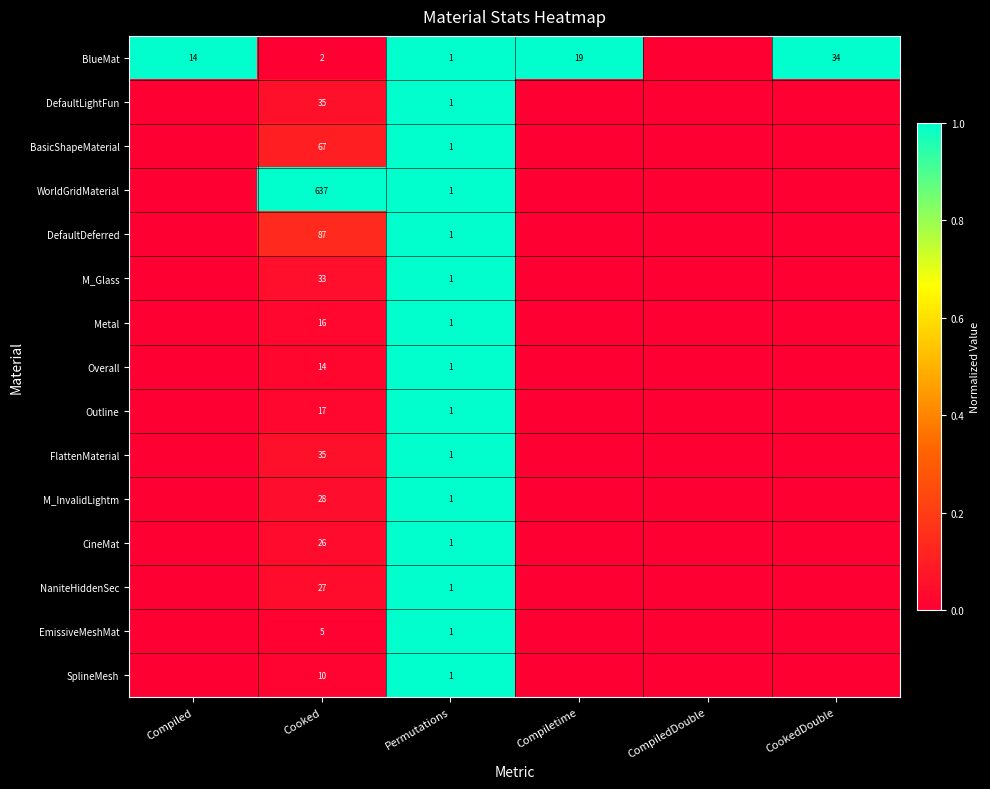

True or false: EmissiveMeshMat has a value of 2 at Cooked.

False